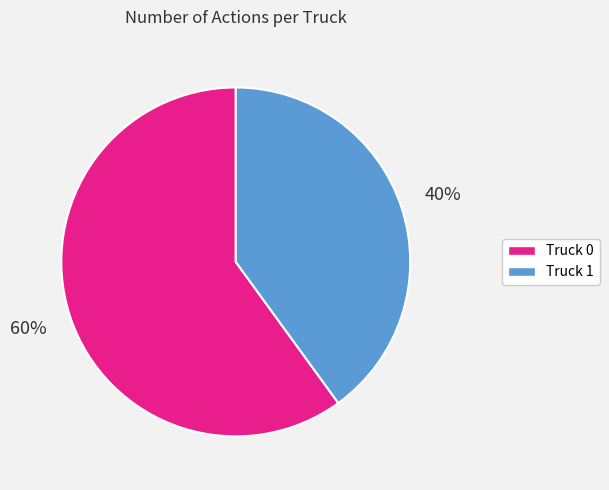

Which slice is the largest?

Truck 0